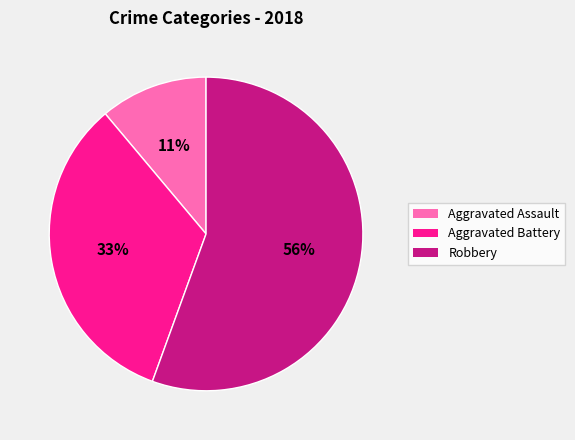

Is the sum of Aggravated Battery and Robbery greater than half?

Yes